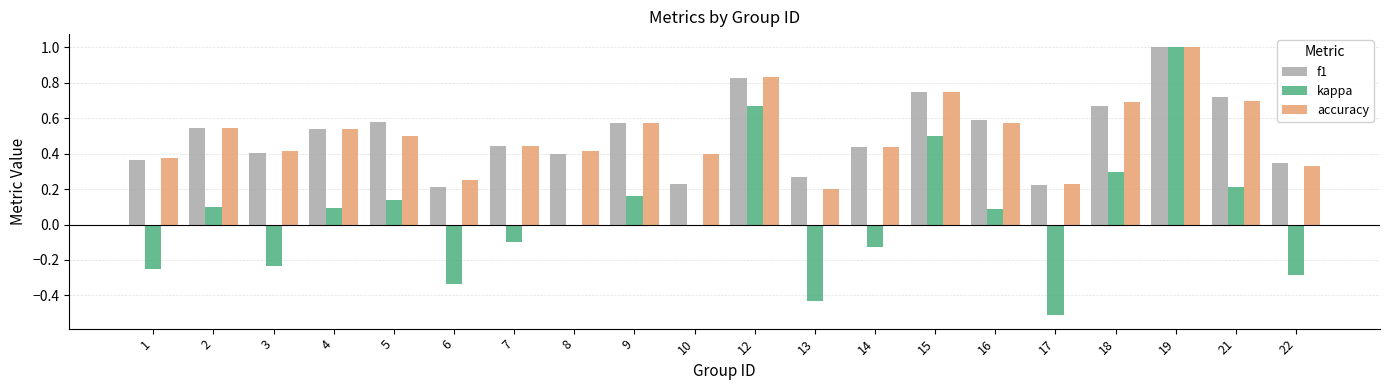

Where does the kappa series first go above 0?

2